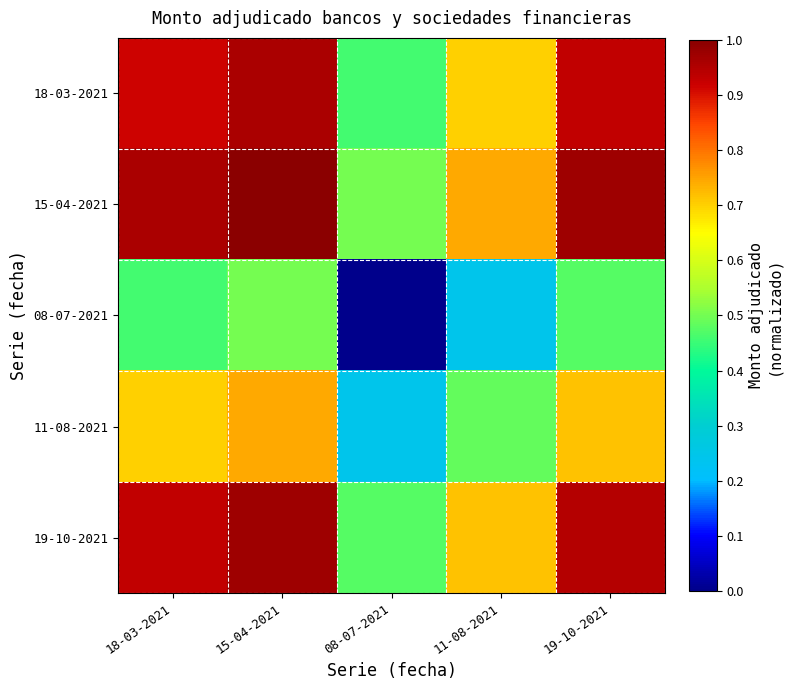

What is the maximum value shown in the chart?

1.0